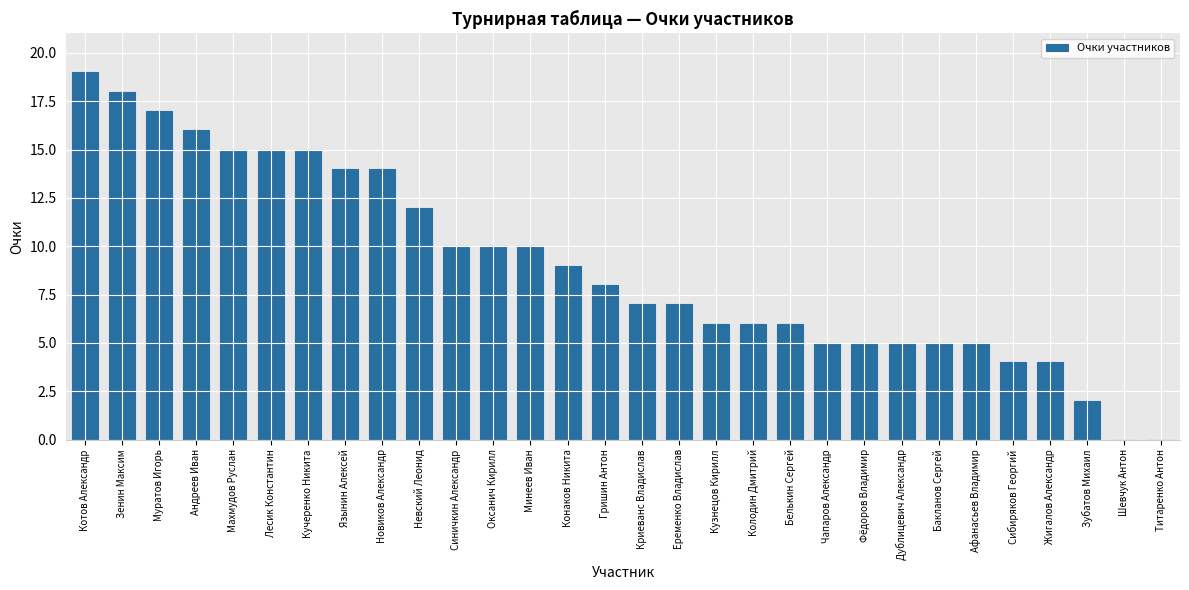

At which label does the data first exceed 8?

Котов Александр